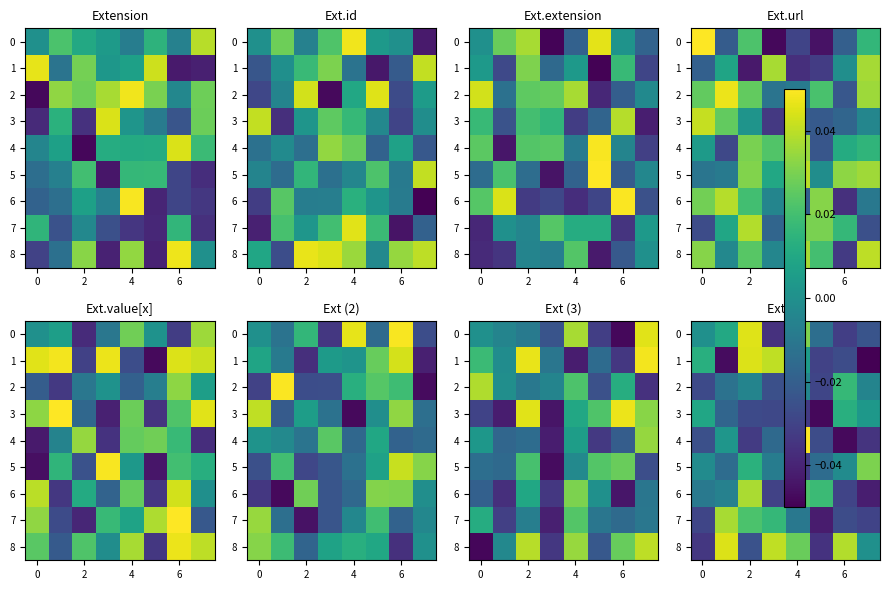

At 2, list the series in order from smallest to largest.

4, 3, 8, 2, 5, 7, 6, 1, 0